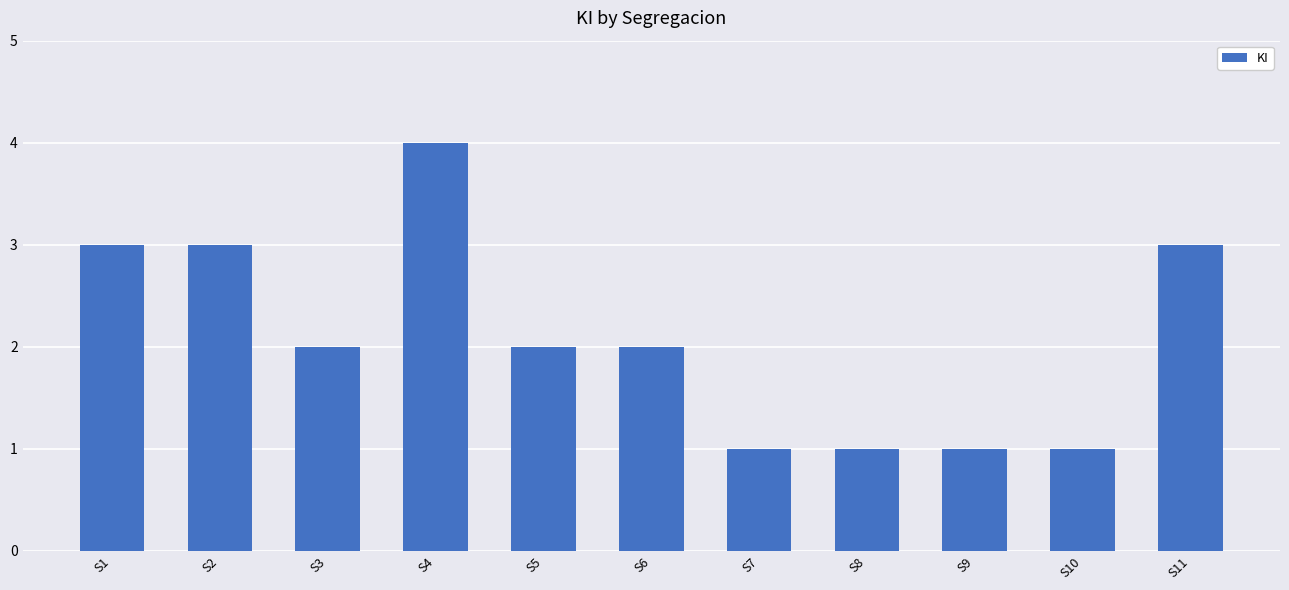

What is the value of the 6th bar from the left?

2